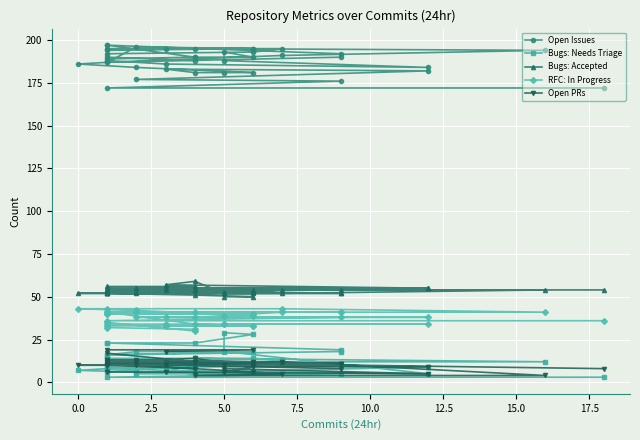

True or false: Bugs: Needs Triage and RFC: In Progress cross at least once.

False